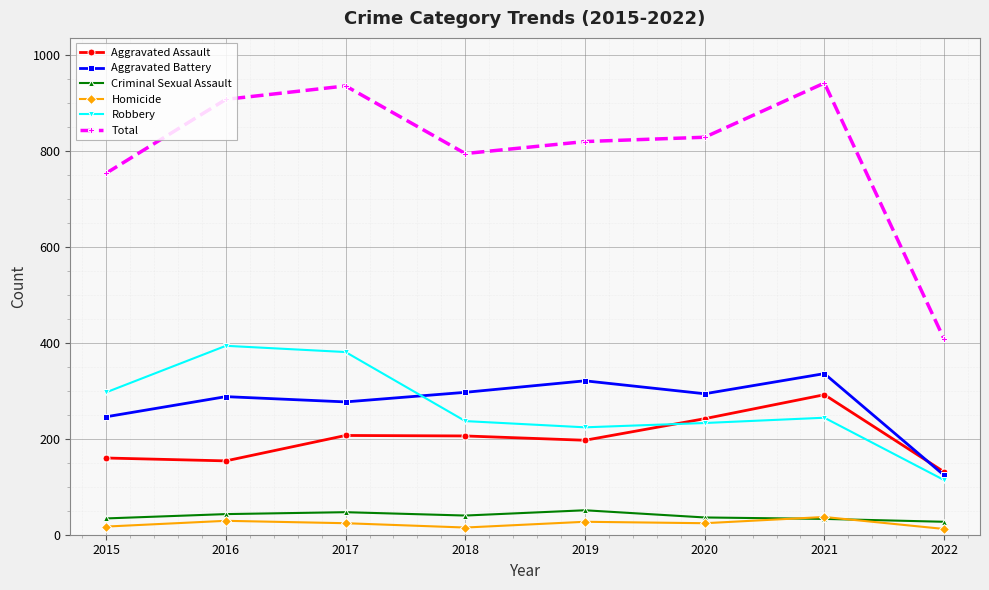

What is the difference between the Homicide values at 2022 and 2020?

12